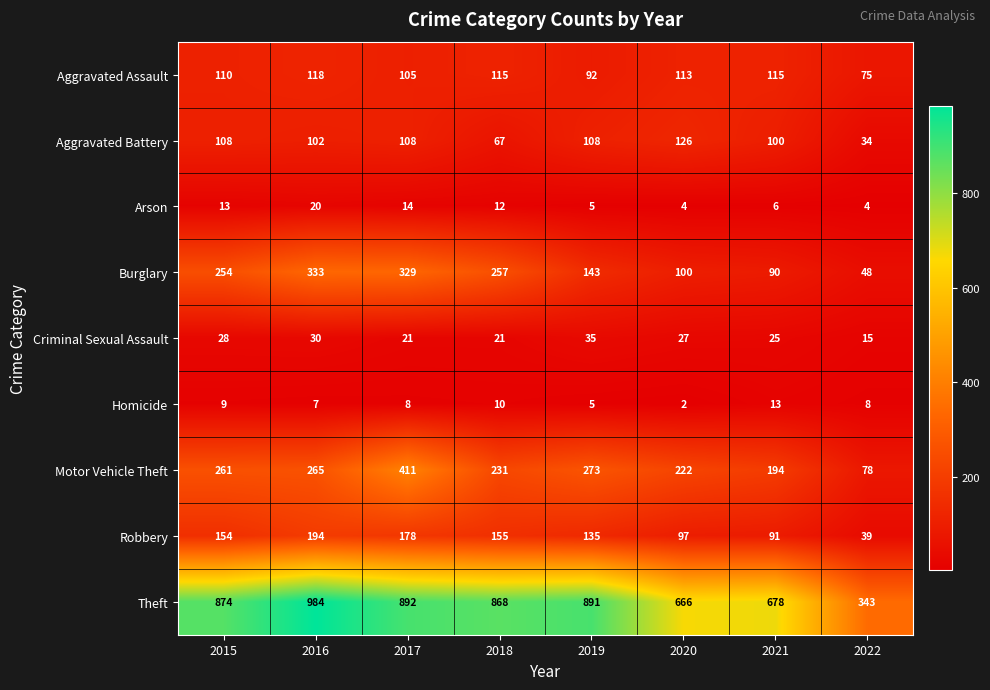

What is the spread (max minus min) of values at 2021?

672